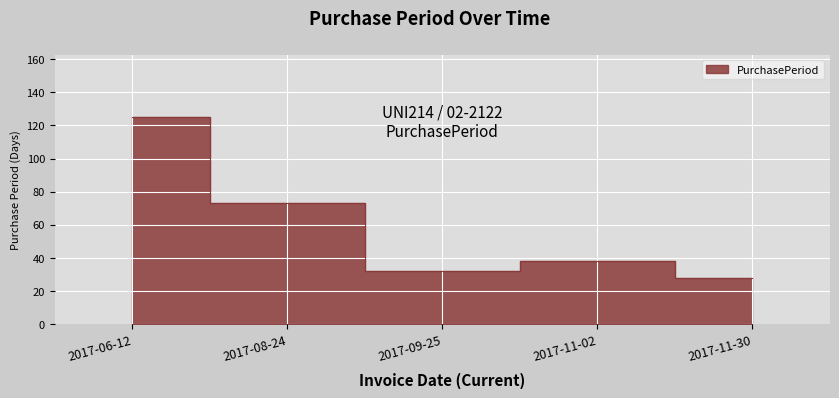

The chart shows a value of 125 at 2017-06-12. True or false?

True